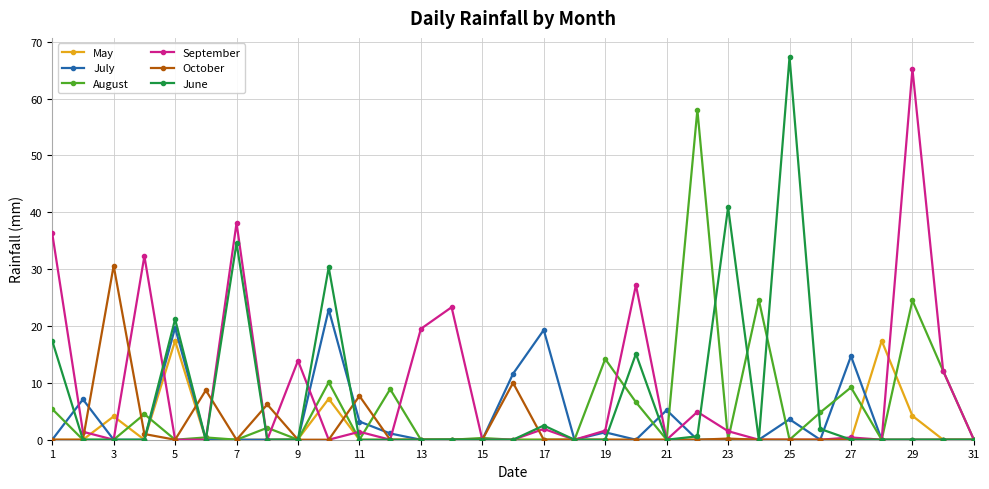

What is the maximum value for September?

65.2